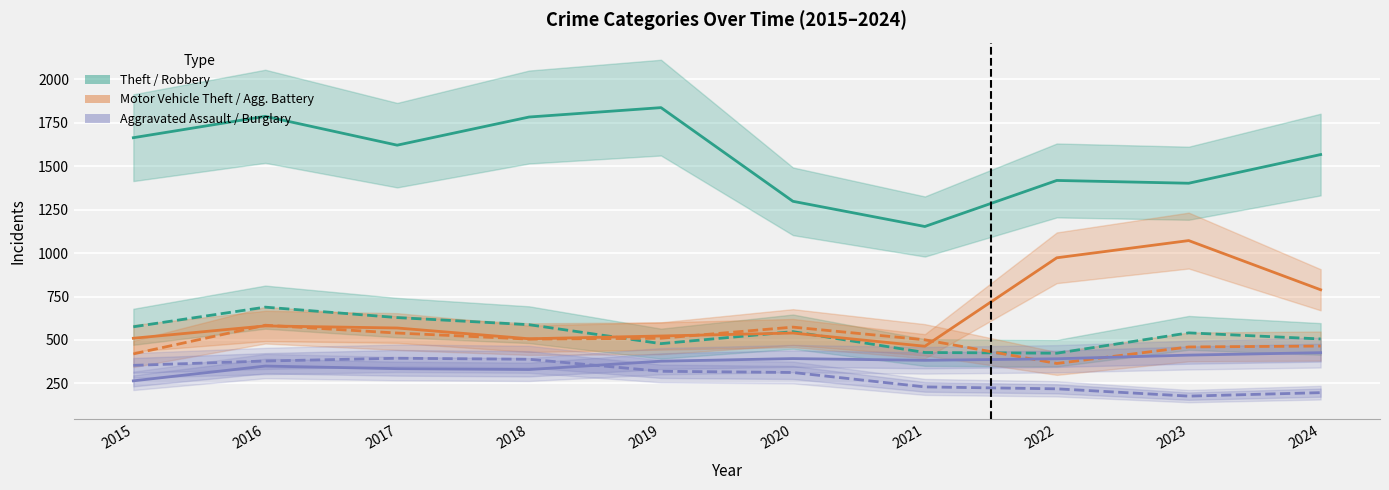

List the labels in order of Robbery value, largest first.

2016, 2017, 2018, 2015, 2020, 2023, 2024, 2019, 2021, 2022